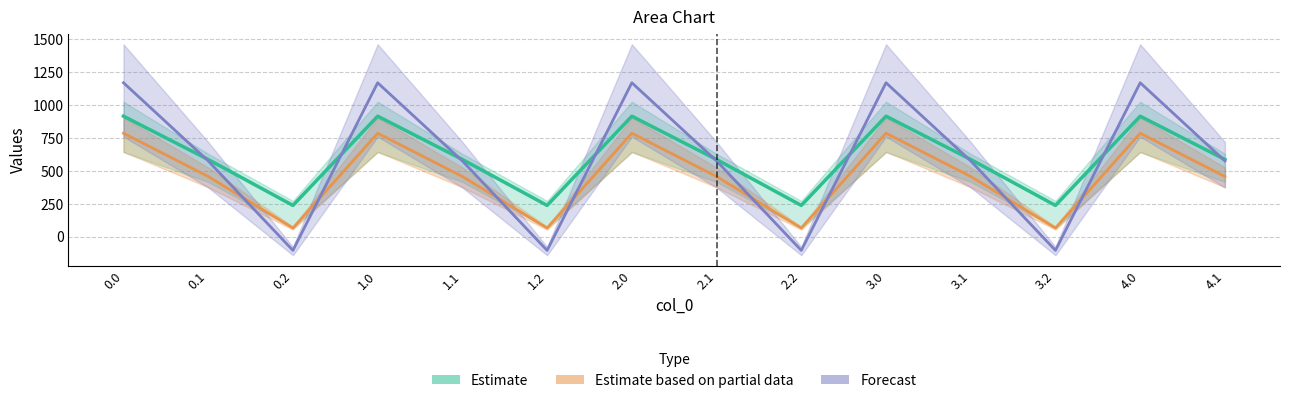

Is it true that Forecast equals 2093.0 at 0.0?

False